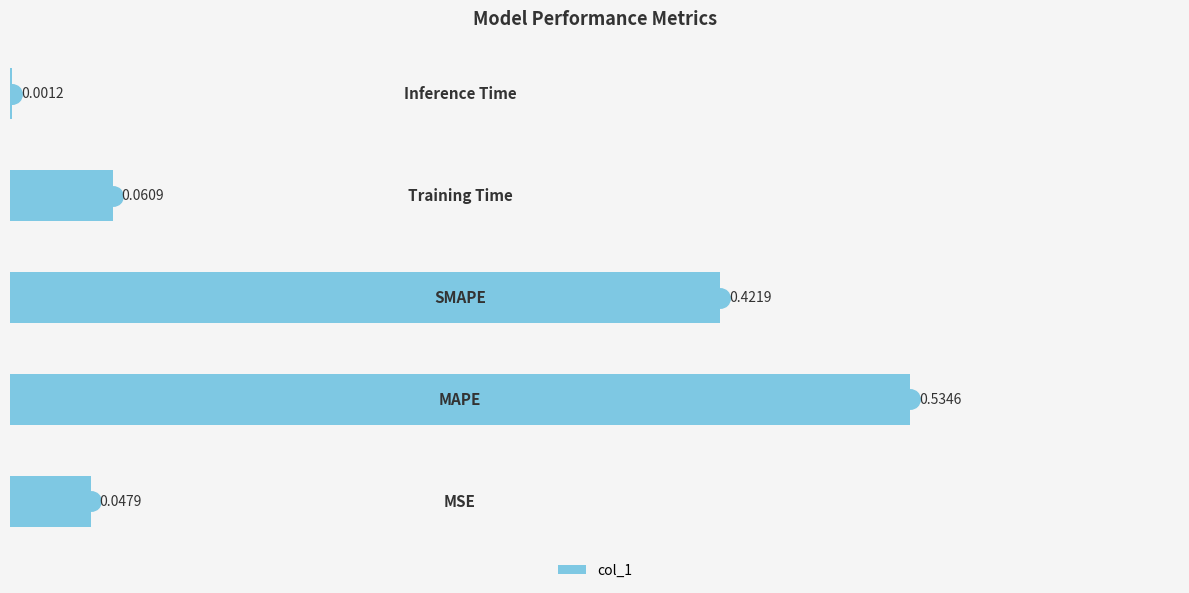

Are the bars horizontal?

Yes